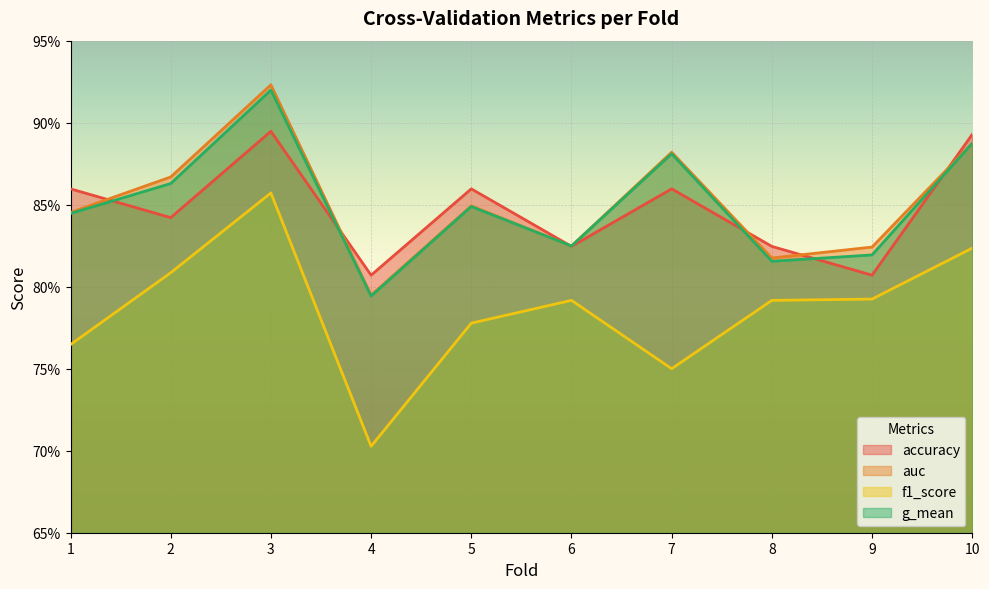

Reading left to right, transcribe all the data shown in this chart.

accuracy: 0.9	0.8	0.9	0.8	0.9	0.8	0.9	0.8	0.8	0.9
auc: 0.8	0.9	0.9	0.8	0.8	0.8	0.9	0.8	0.8	0.9
f1_score: 0.8	0.8	0.9	0.7	0.8	0.8	0.8	0.8	0.8	0.8
g_mean: 0.8	0.9	0.9	0.8	0.8	0.8	0.9	0.8	0.8	0.9